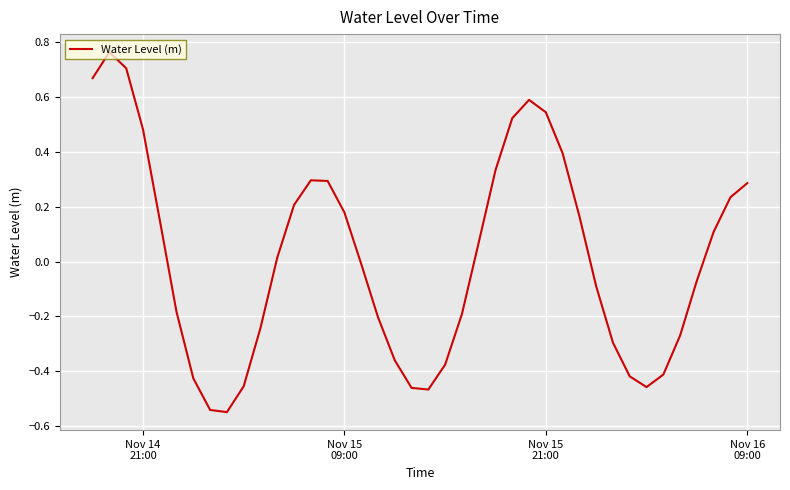

How many points are higher than both their immediate neighbors (excluding endpoints)?

3